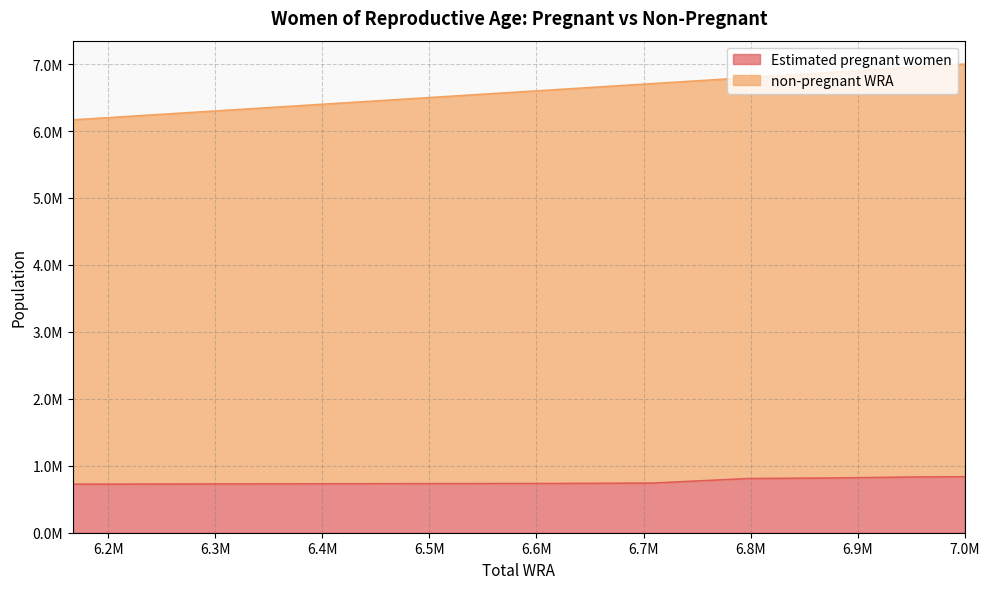

What are all the series names shown in the legend?

Estimated pregnant women, non-pregnant WRA